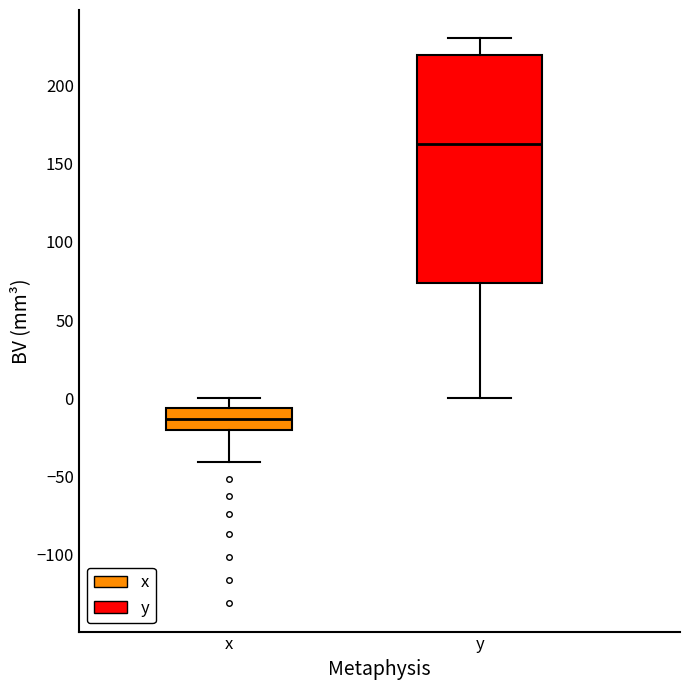

Which box has the highest median line?

y